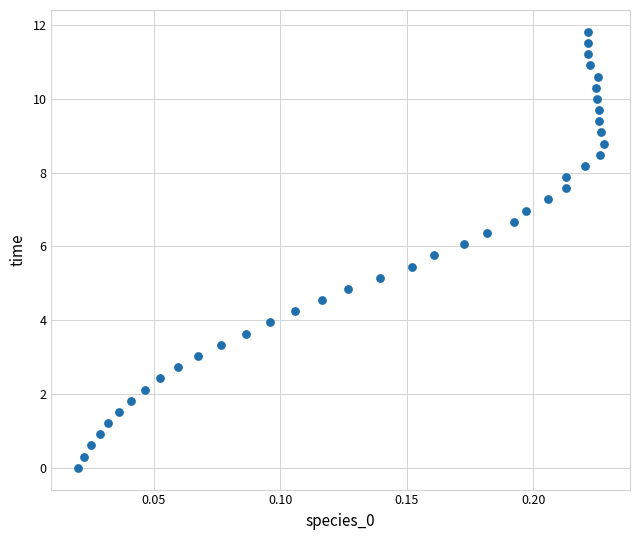

What is the range of Y values (max minus min)?

11.8